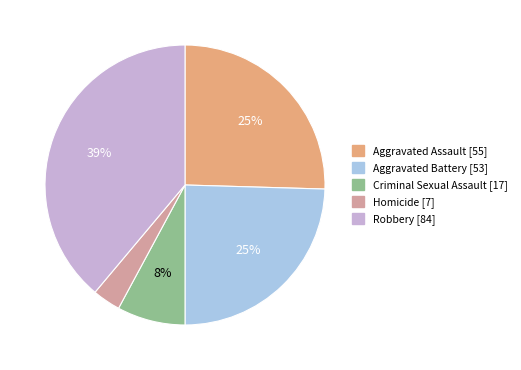

Combined, do Aggravated Battery and Homicide account for over 50%?

No